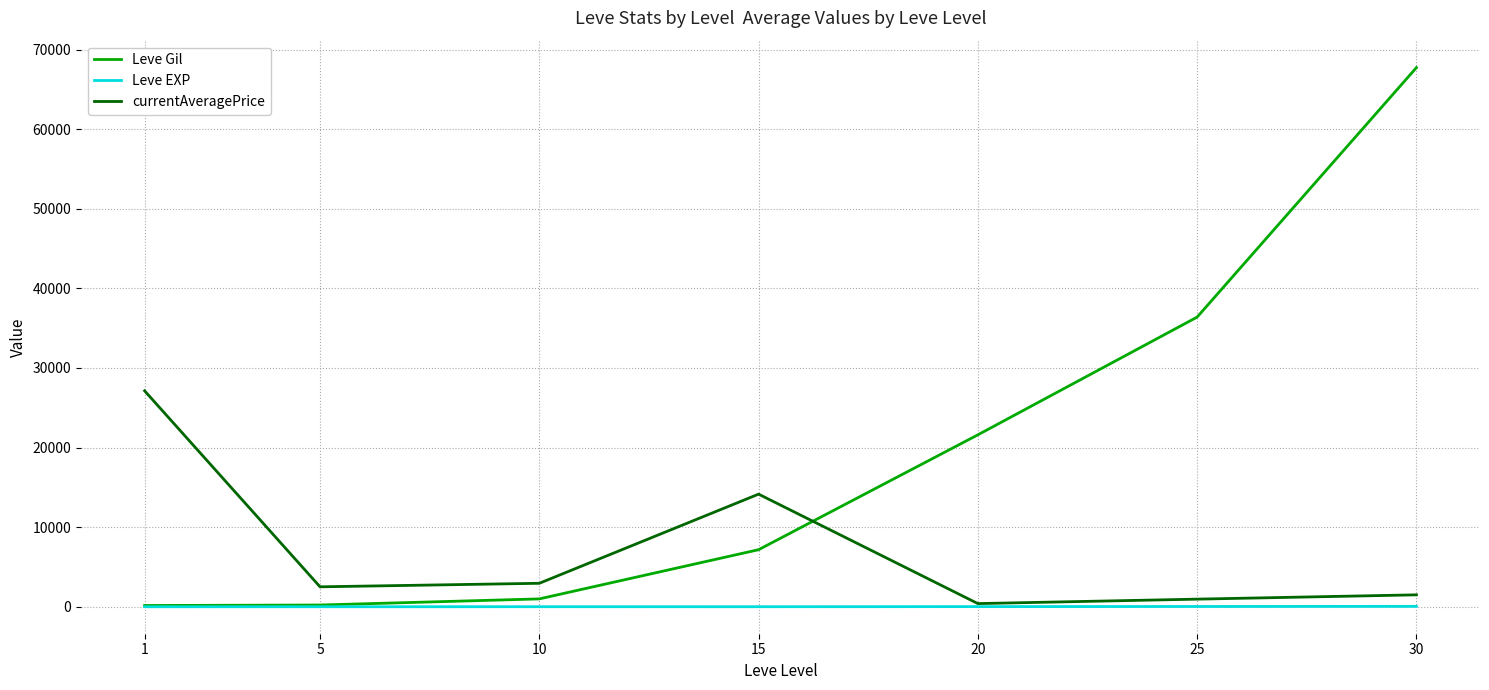

At which label is Leve Gil closest to 33945?

25